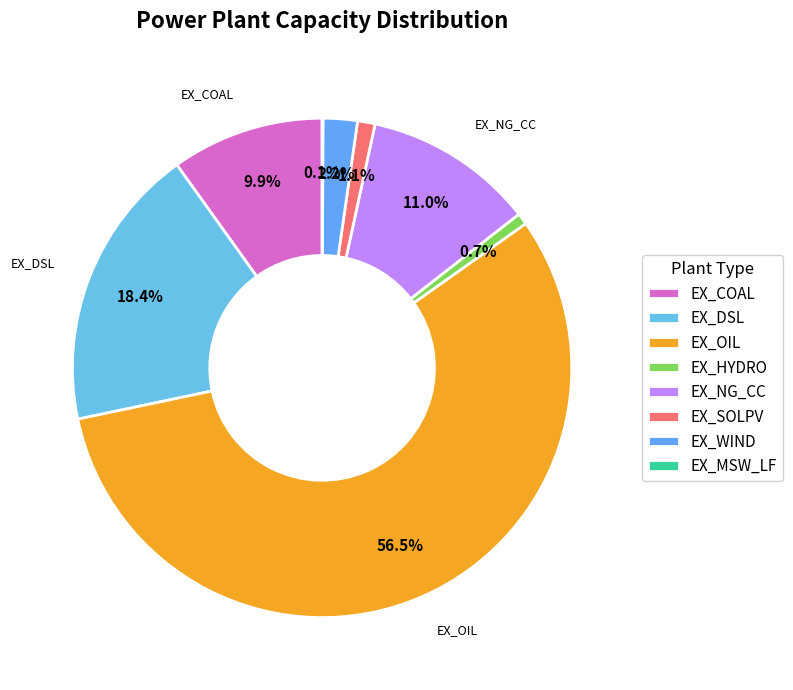

What is the majority slice?

EX_OIL